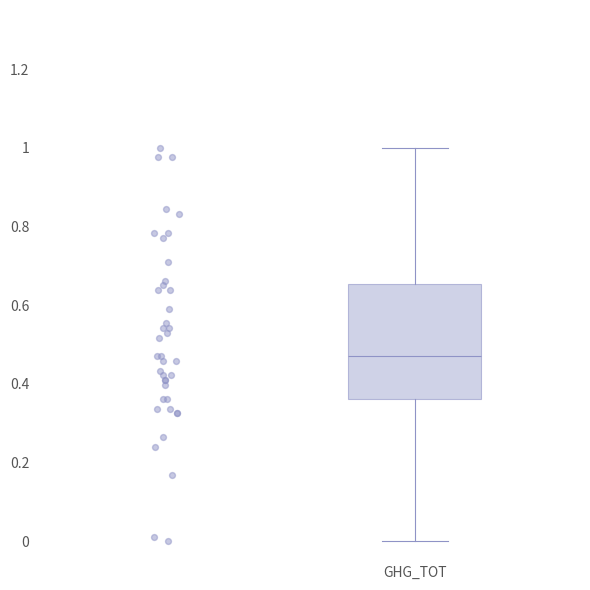

Where is the upper edge of the box for GHG_TOT on the y-axis? The values are not printed on the chart, so give them approximately, as read against the axis.

0.66